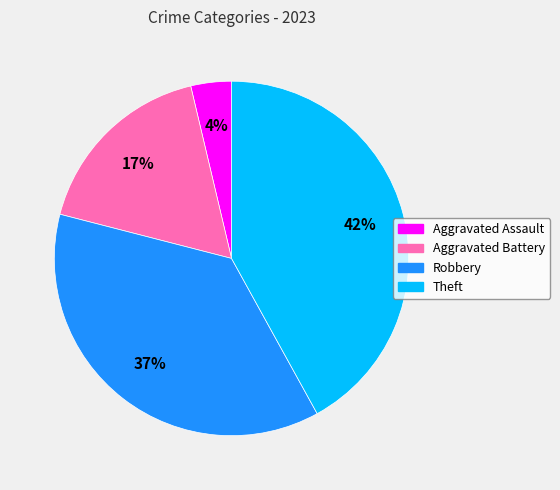

How many slices are in this pie chart?

4